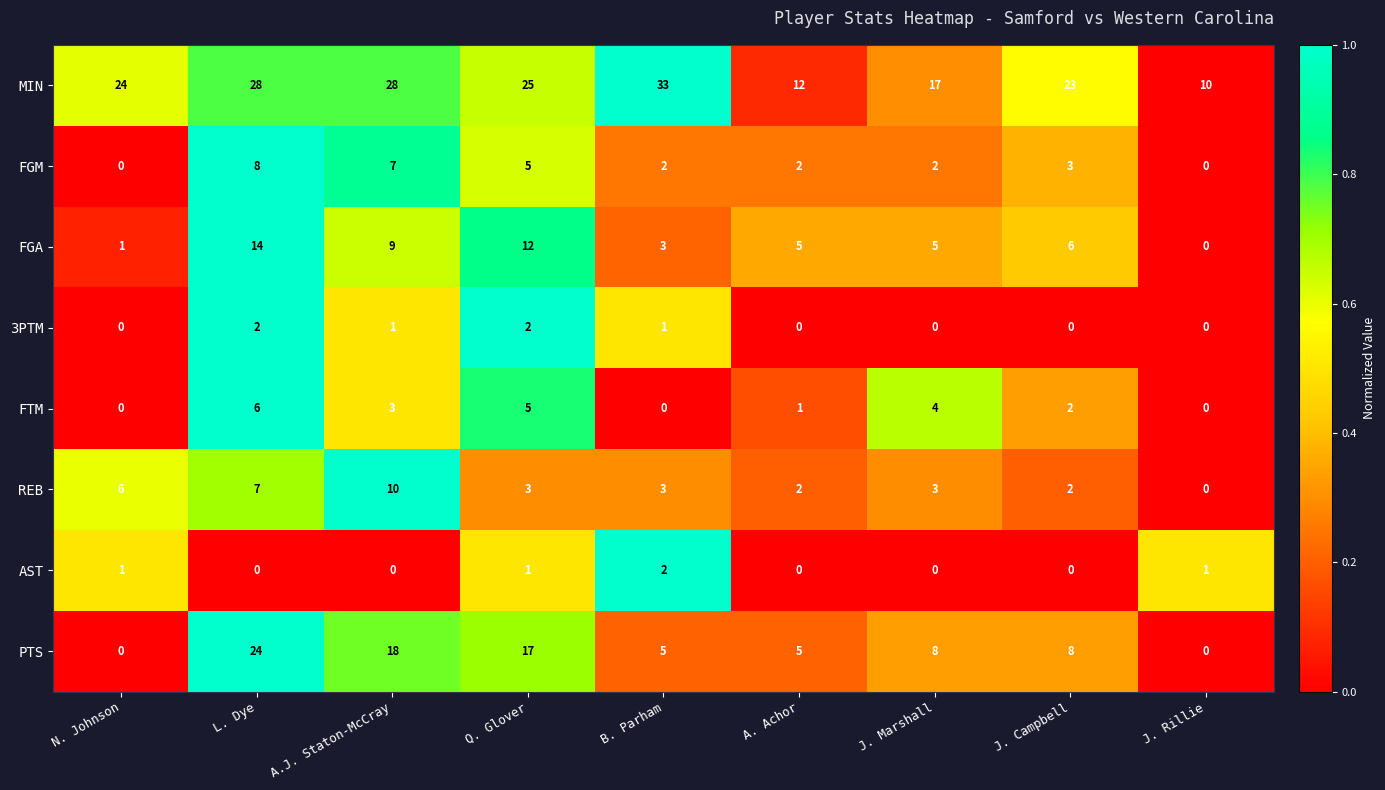

What is the sum of the FTM values at J. Marshall and L. Dye?

10